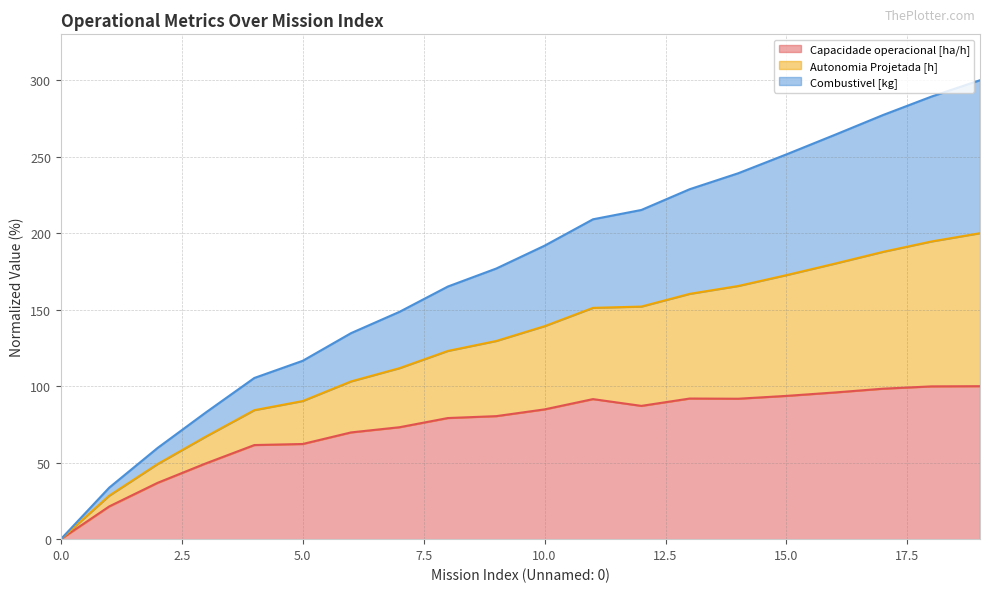

The Autonomia Projetada [h] series shows 104.9 at 2. True or false?

False